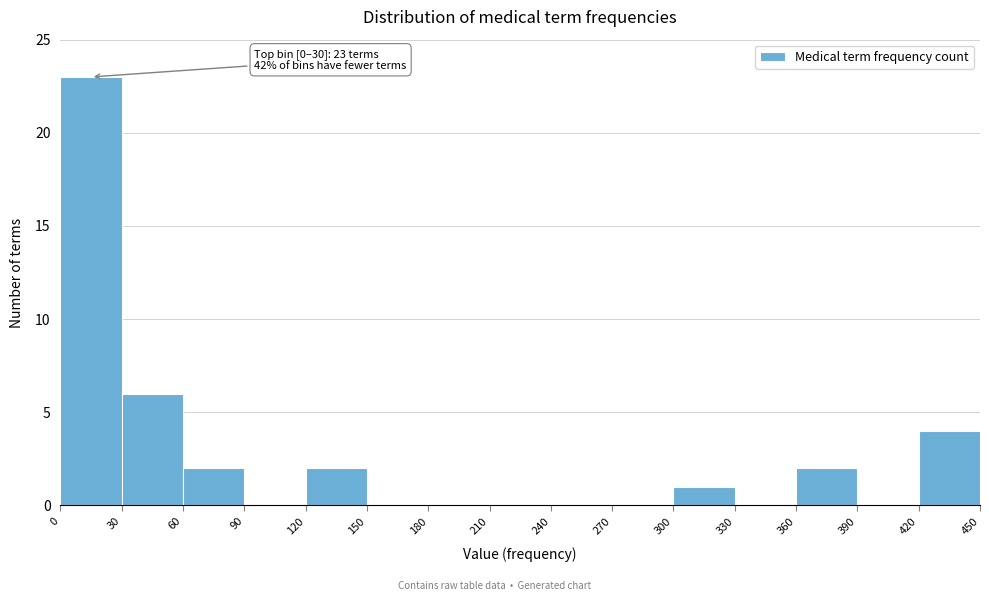

Over which range of the x-axis is the bar tallest?

0 to 30